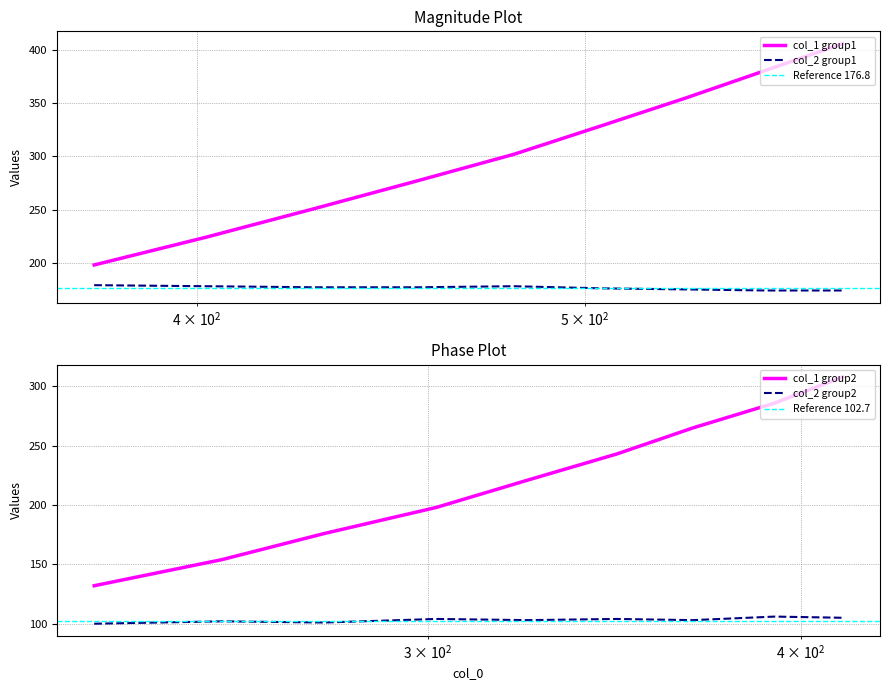

What is the maximum value for col_1 group2?

308